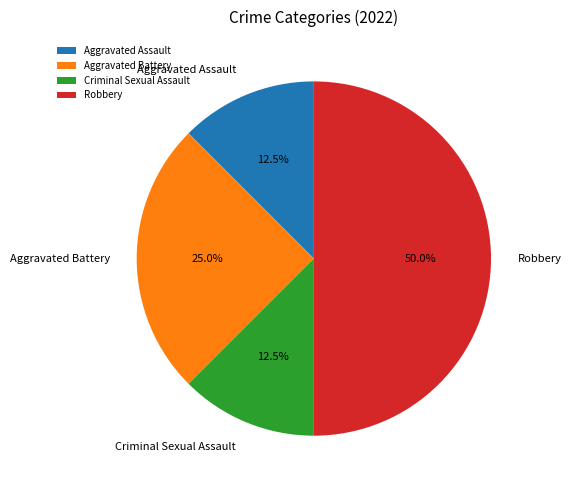

Which slice is the largest?

Robbery